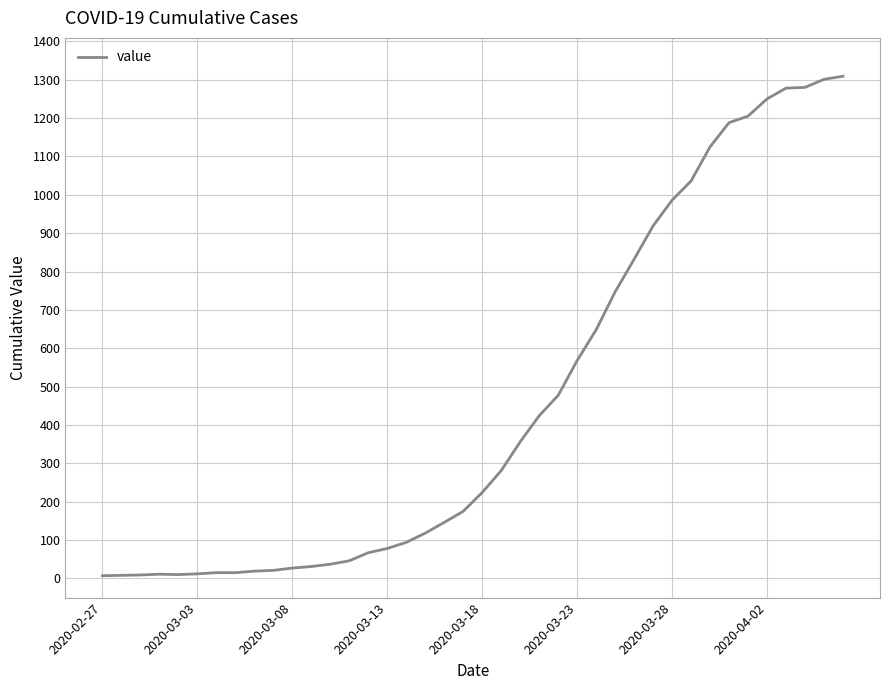

What is the maximum value shown in the chart?

1309